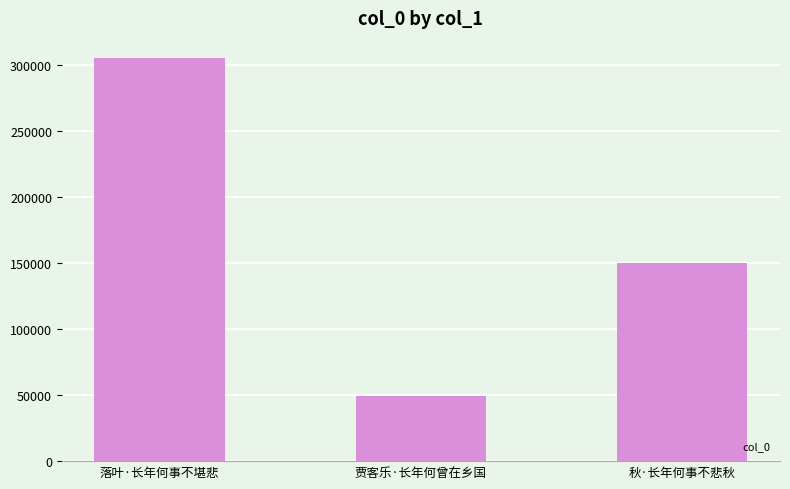

The chart shows a value of 149965 at 秋·长年何事不悲秋. True or false?

True